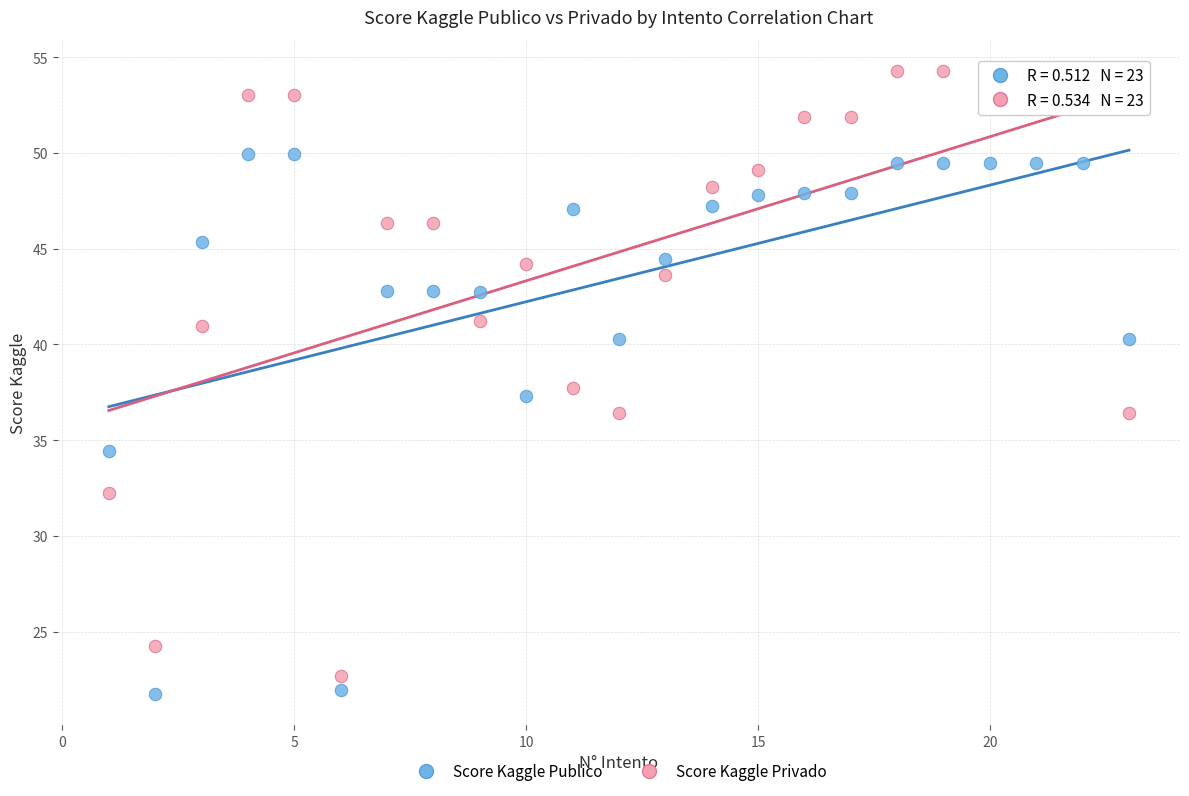

What is the X range (max minus min) for the scatter plot?

22.0